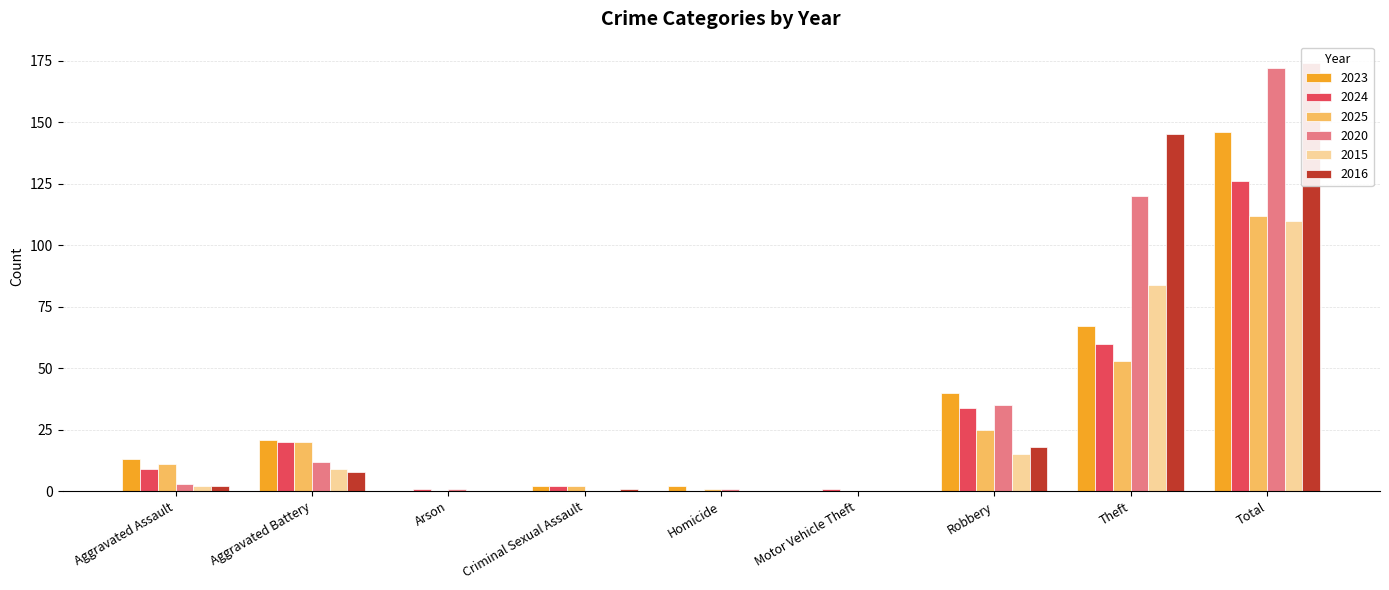

What position from the right is Arson?

7